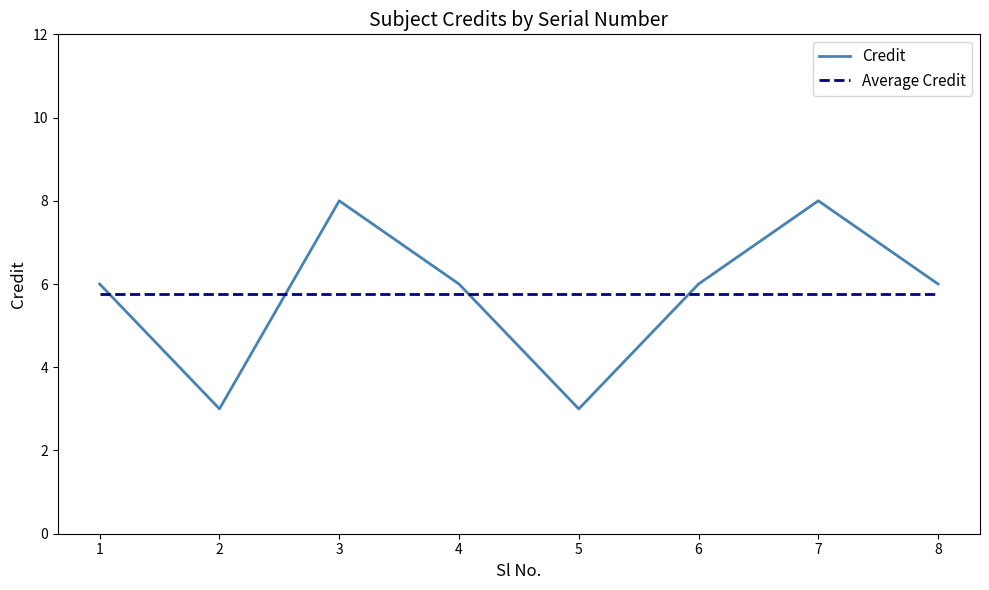

Between which two adjacent categories do Average Credit and Credit first intersect?

1 and 2